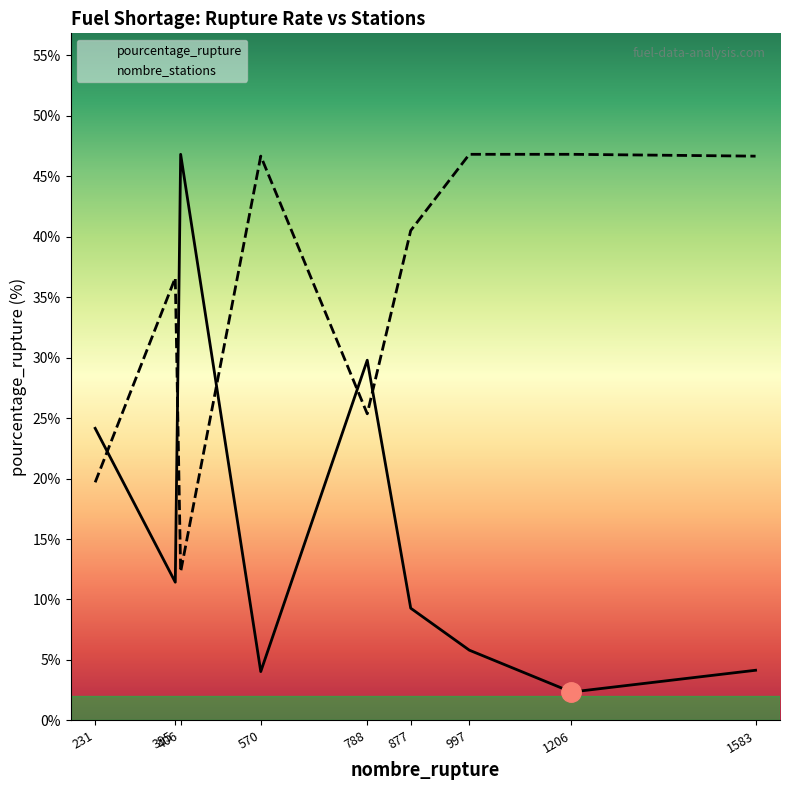

Rank the categories by nombre_stations value from lowest to highest.

406, 231, 788, 395, 877, 1583, 570, 997, 1206